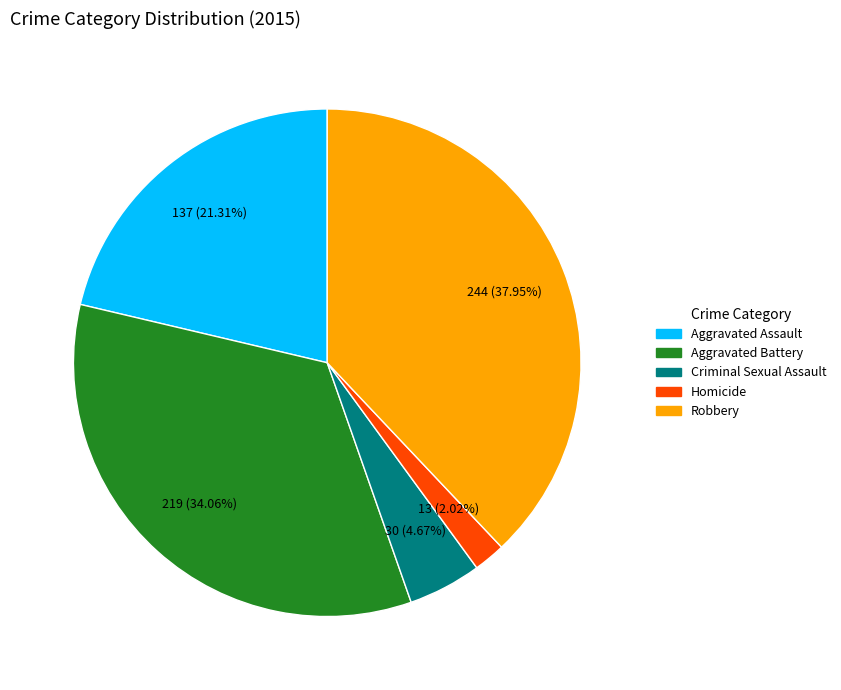

Between Criminal Sexual Assault and Aggravated Battery, which is larger?

Aggravated Battery